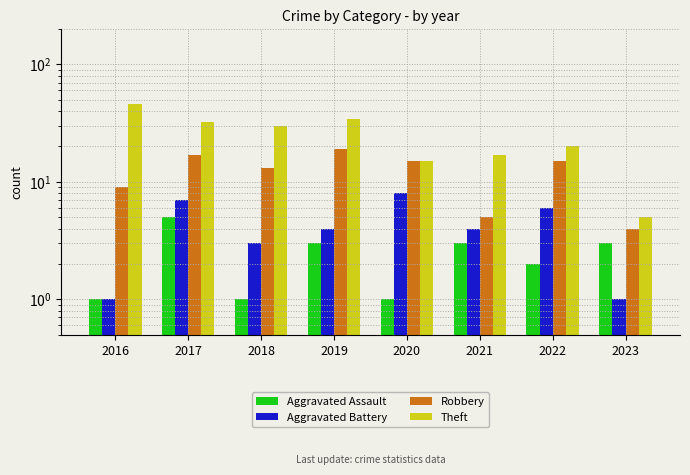

At which category does the chart reach its peak across all series?

2016